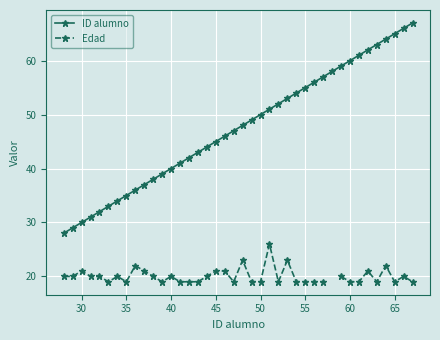

Count the Edad values in the range 19 to 21.

34